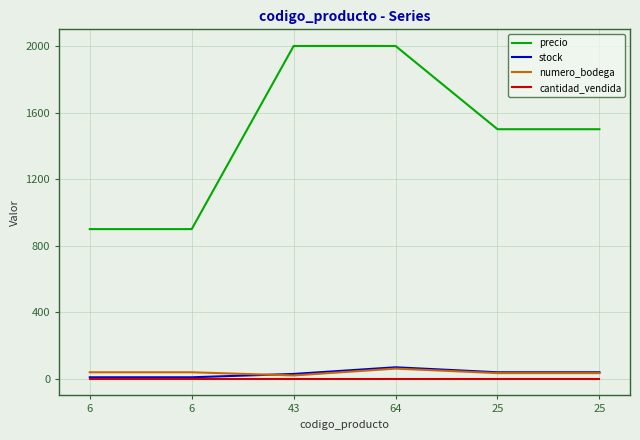

What are all the series names shown in the legend?

precio, stock, numero_bodega, cantidad_vendida